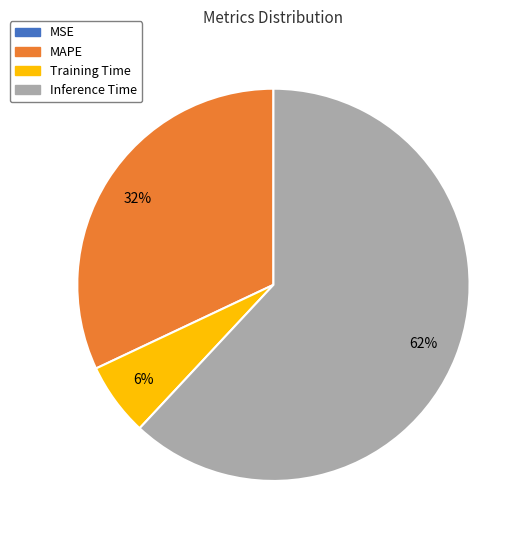

Which has a higher value, Inference Time or Training Time?

Inference Time